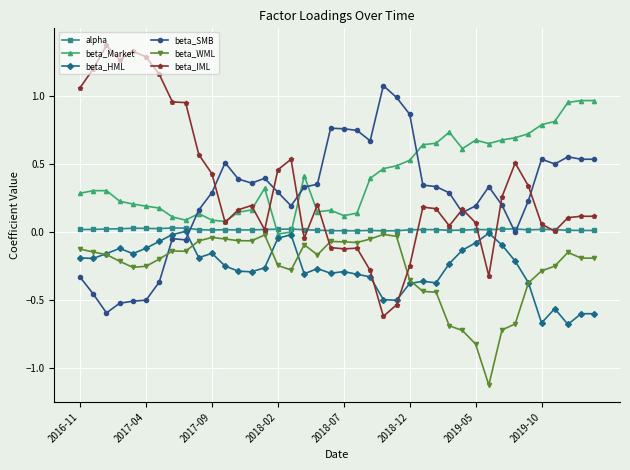

True or false: beta_SMB has more than 1 interior local peaks.

True